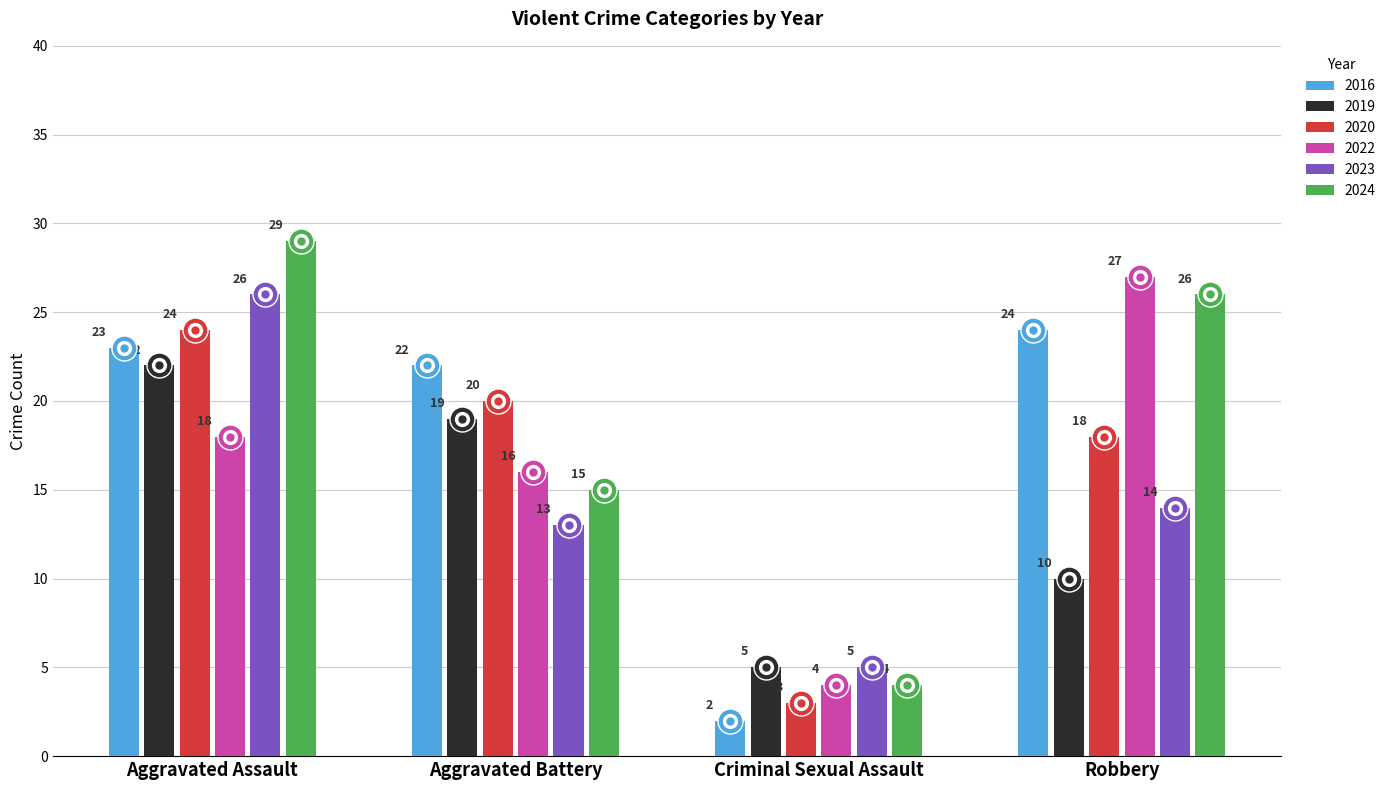

What is the label of the 1st bar from the left?

Aggravated Assault